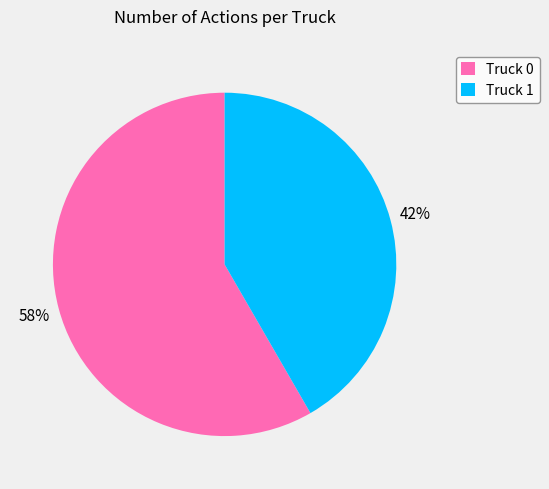

Does any single category account for the majority?

Yes